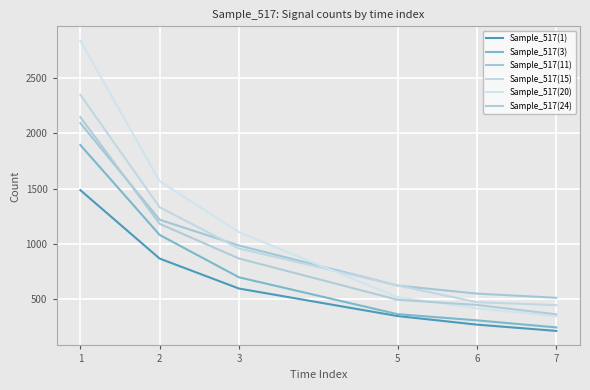

True or false: Sample_517(24) and Sample_517(3) cross at least once.

False